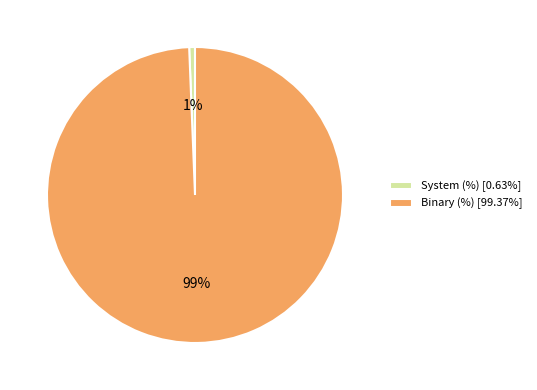

Is the sum of System (%) [0.63%] and Binary (%) [99.37%] greater than half?

Yes